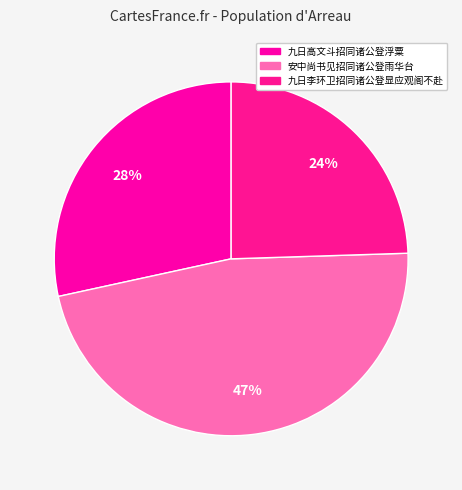

The 九日高文斗招同诸公登浮粟 slice represents 18% of the pie. True or false?

False